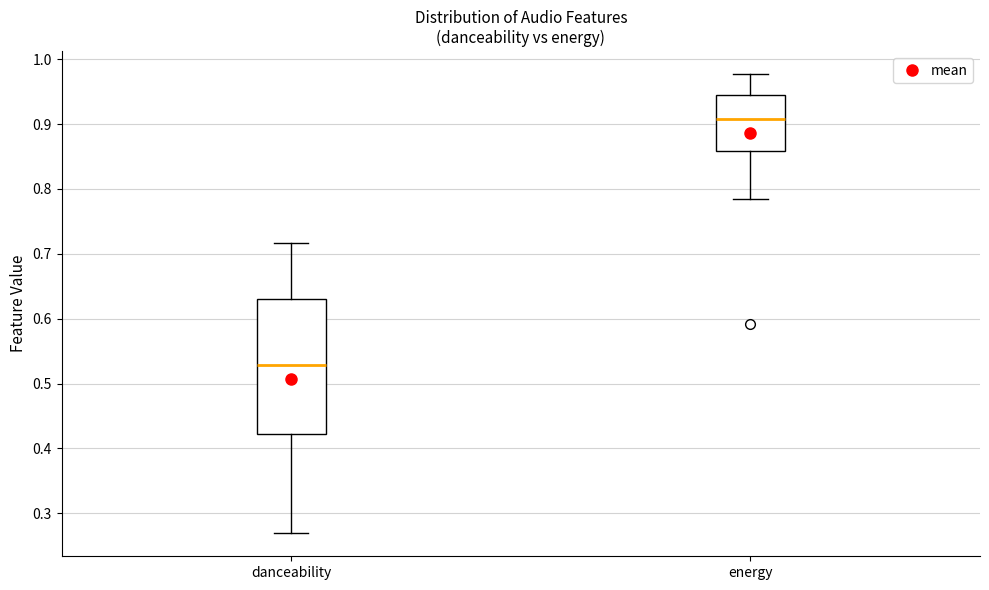

Which box has the highest median line?

energy